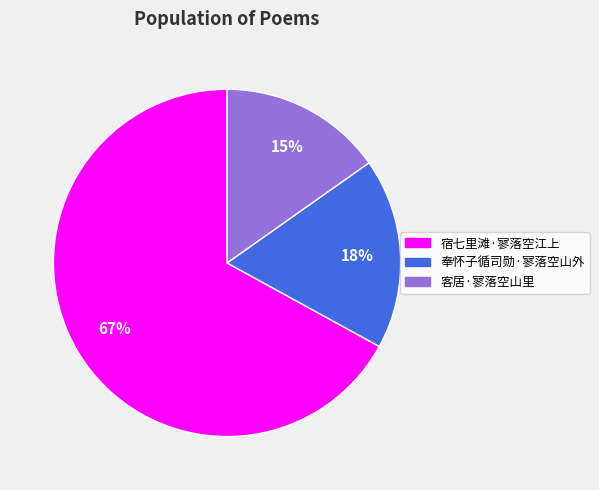

Does 奉怀子循司勋·寥落空山外 account for over 50% of the chart?

No